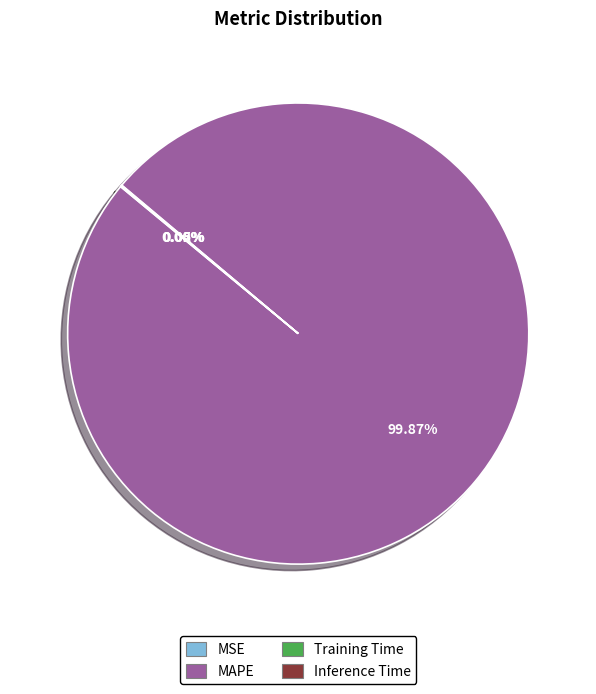

Which slice represents more than half of the pie?

MAPE